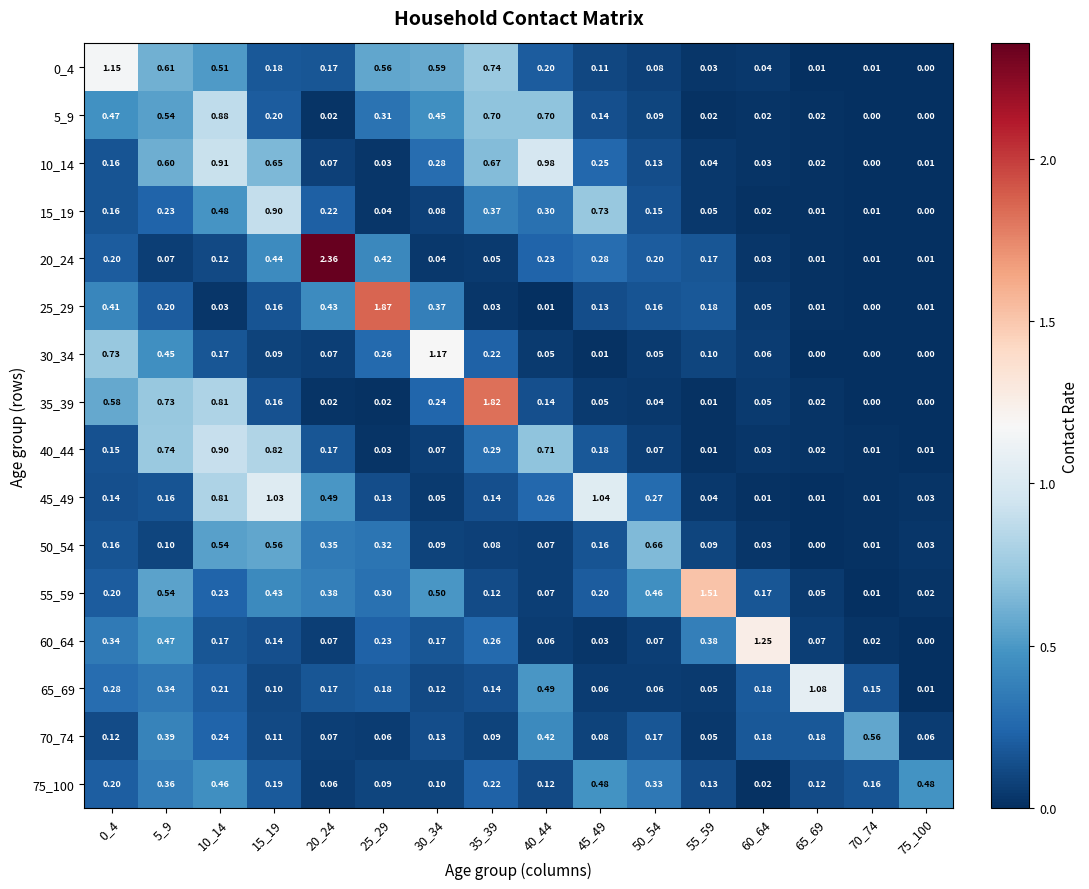

Is the value of 25_29 at 15_19 greater than the value of 50_54 at 20_24?

No